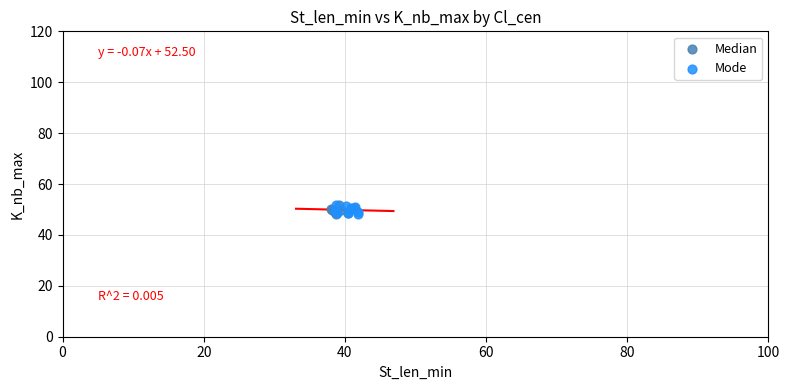

What are all the series names shown in the legend?

Median, Mode